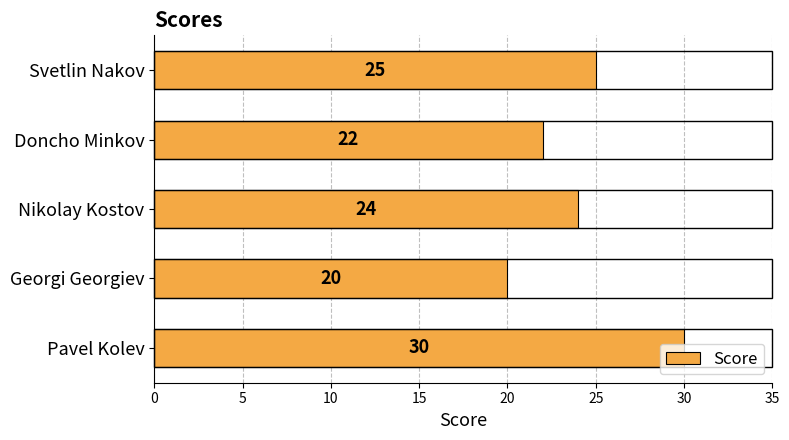

What is the change in value from Doncho Minkov to Pavel Kolev?

+8